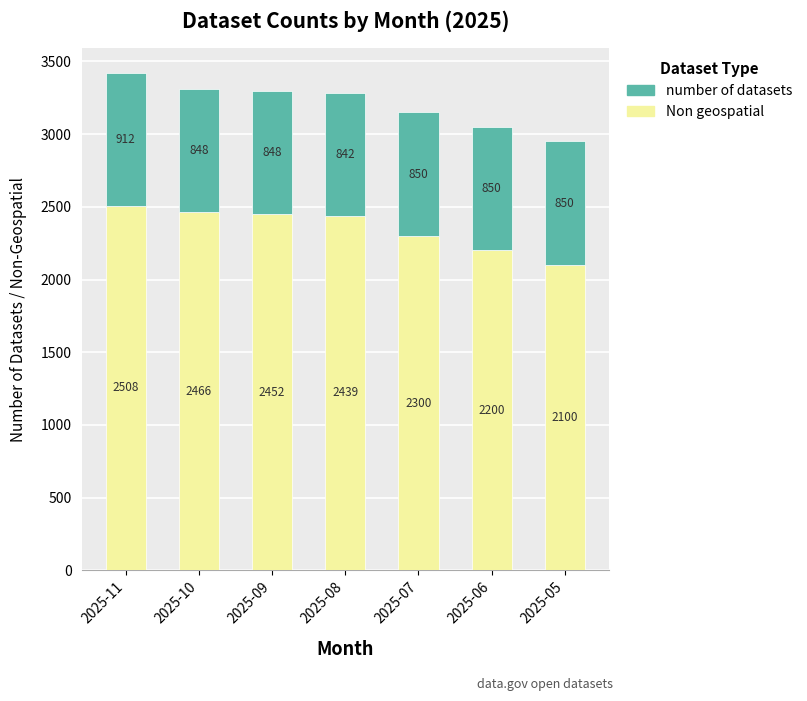

Is it true that Non geospatial equals 2466 at 2025-10?

True